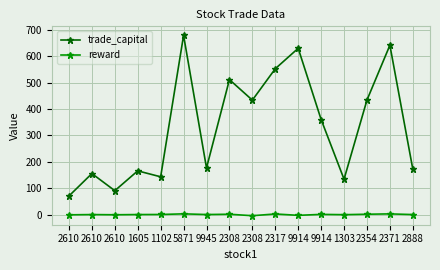

What are all the series names shown in the legend?

trade_capital, reward